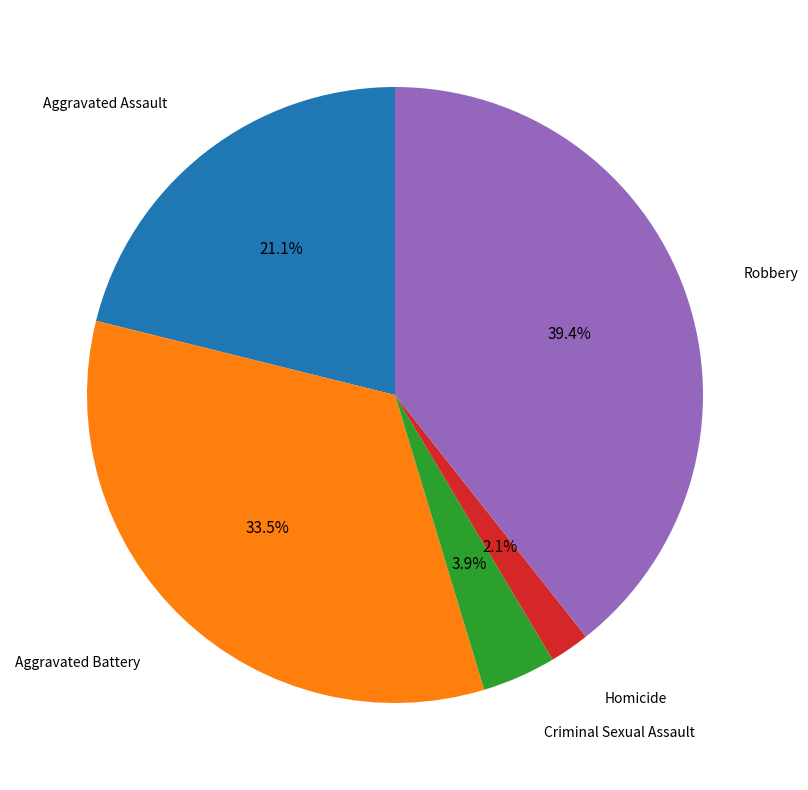

Does any single category account for the majority?

No